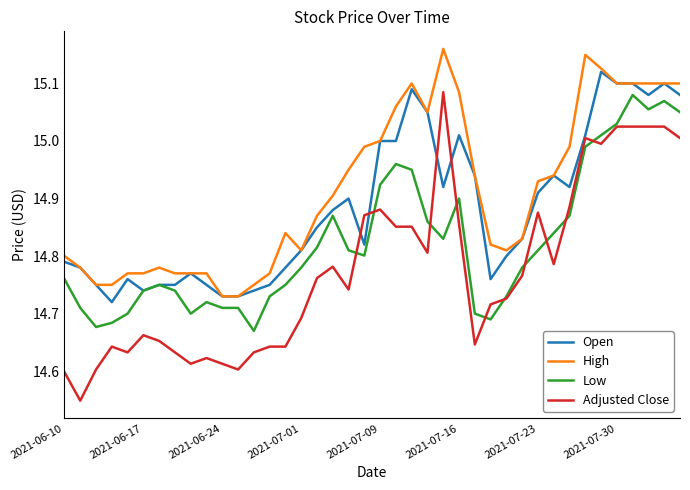

Rank the series by their average value, from highest to lowest.

High, Open, Low, Adjusted Close